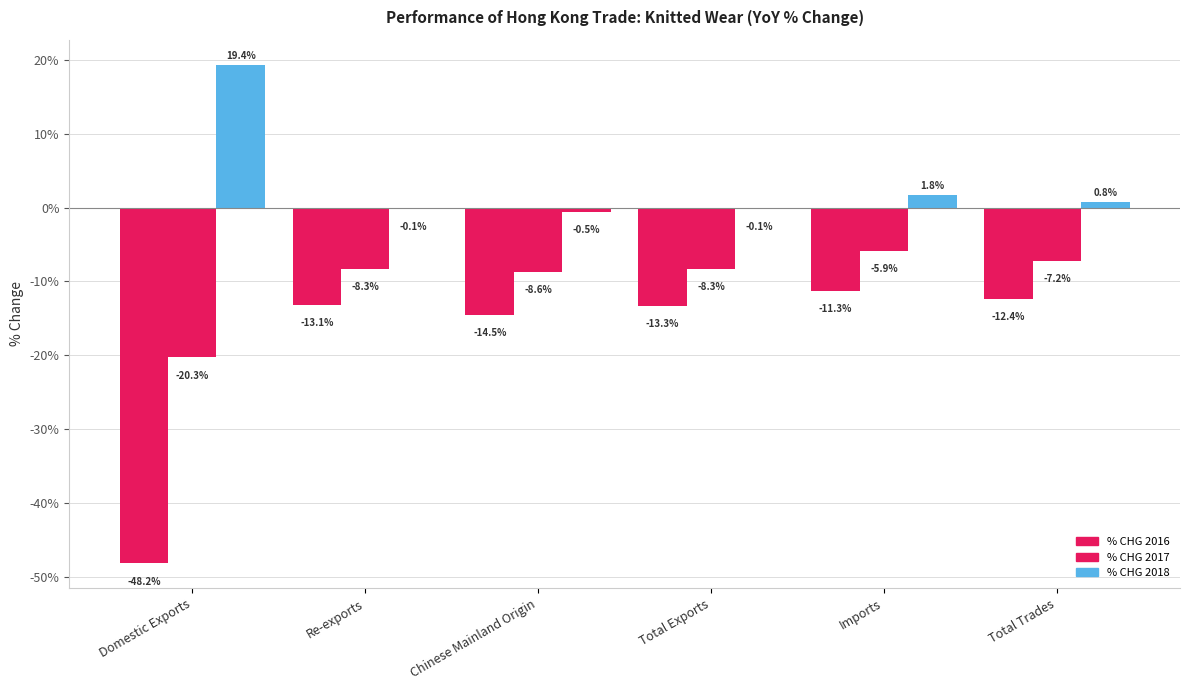

Reading left to right, list all the values displayed in this chart.

% CHG 2016: -48.2	-13.1	-14.5	-13.3	-11.3	-12.4
% CHG 2017: -20.3	-8.3	-8.6	-8.3	-5.9	-7.2
% CHG 2018: 19.4	-0.1	-0.5	-0.1	1.8	0.8